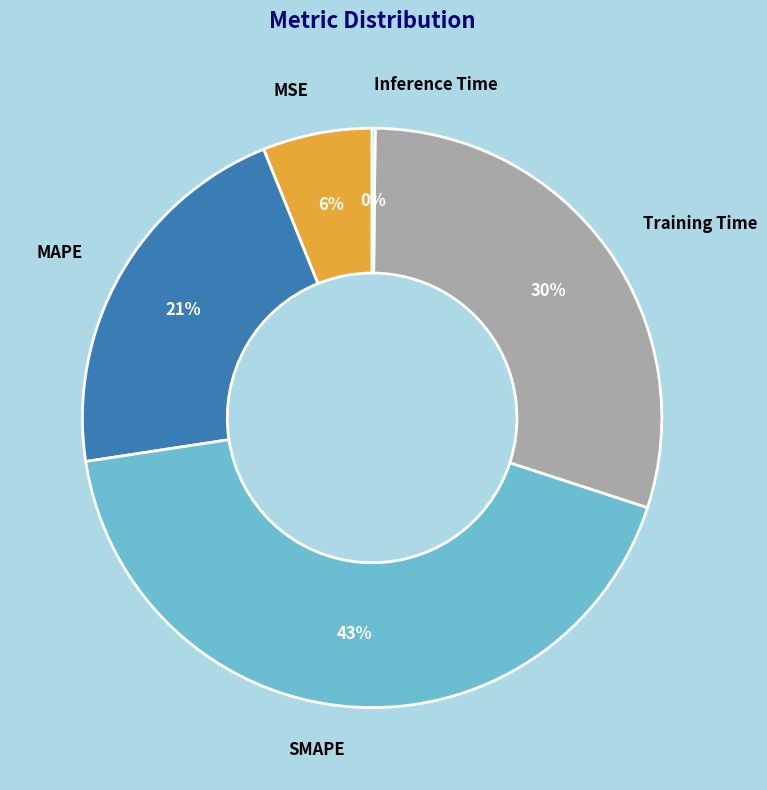

To the nearest percent, what portion does SMAPE represent?

43%